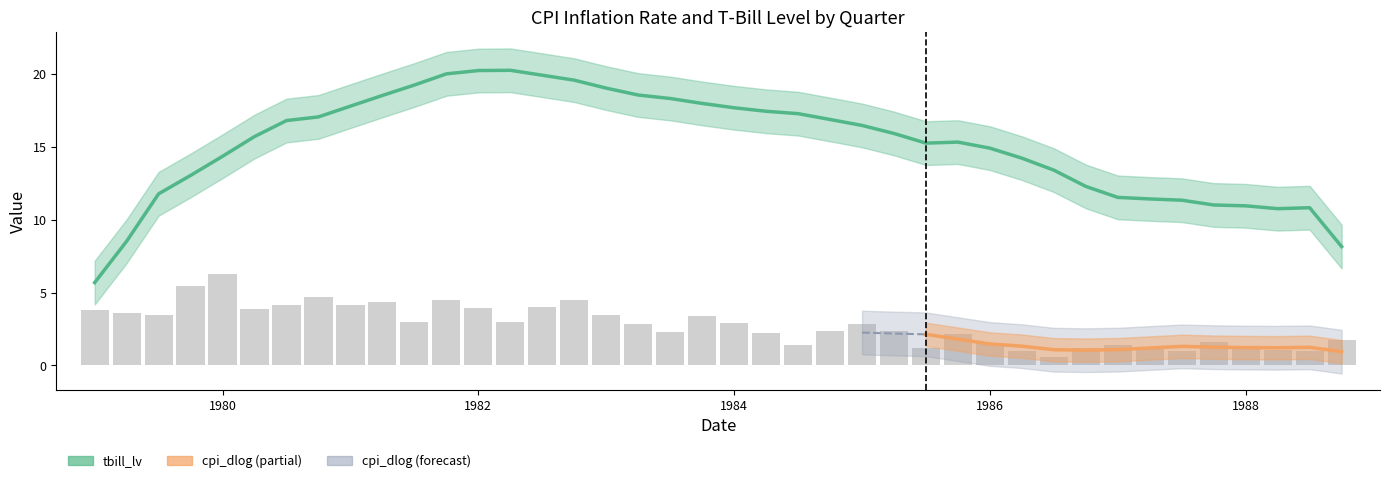

How many data points are above 2?

26